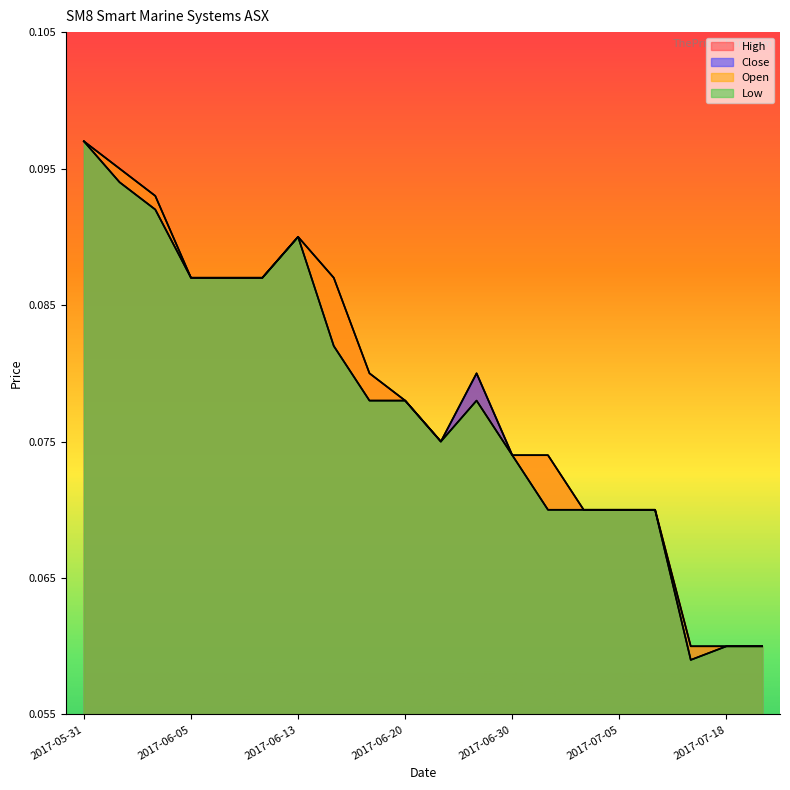

Rank the categories by High value from highest to lowest.

2017-05-31, 2017-06-01, 2017-06-02, 2017-06-13, 2017-06-05, 2017-06-08, 2017-06-09, 2017-06-14, 2017-06-16, 2017-06-26, 2017-06-20, 2017-06-21, 2017-06-30, 2017-07-03, 2017-07-04, 2017-07-05, 2017-07-07, 2017-07-17, 2017-07-18, 2017-07-20